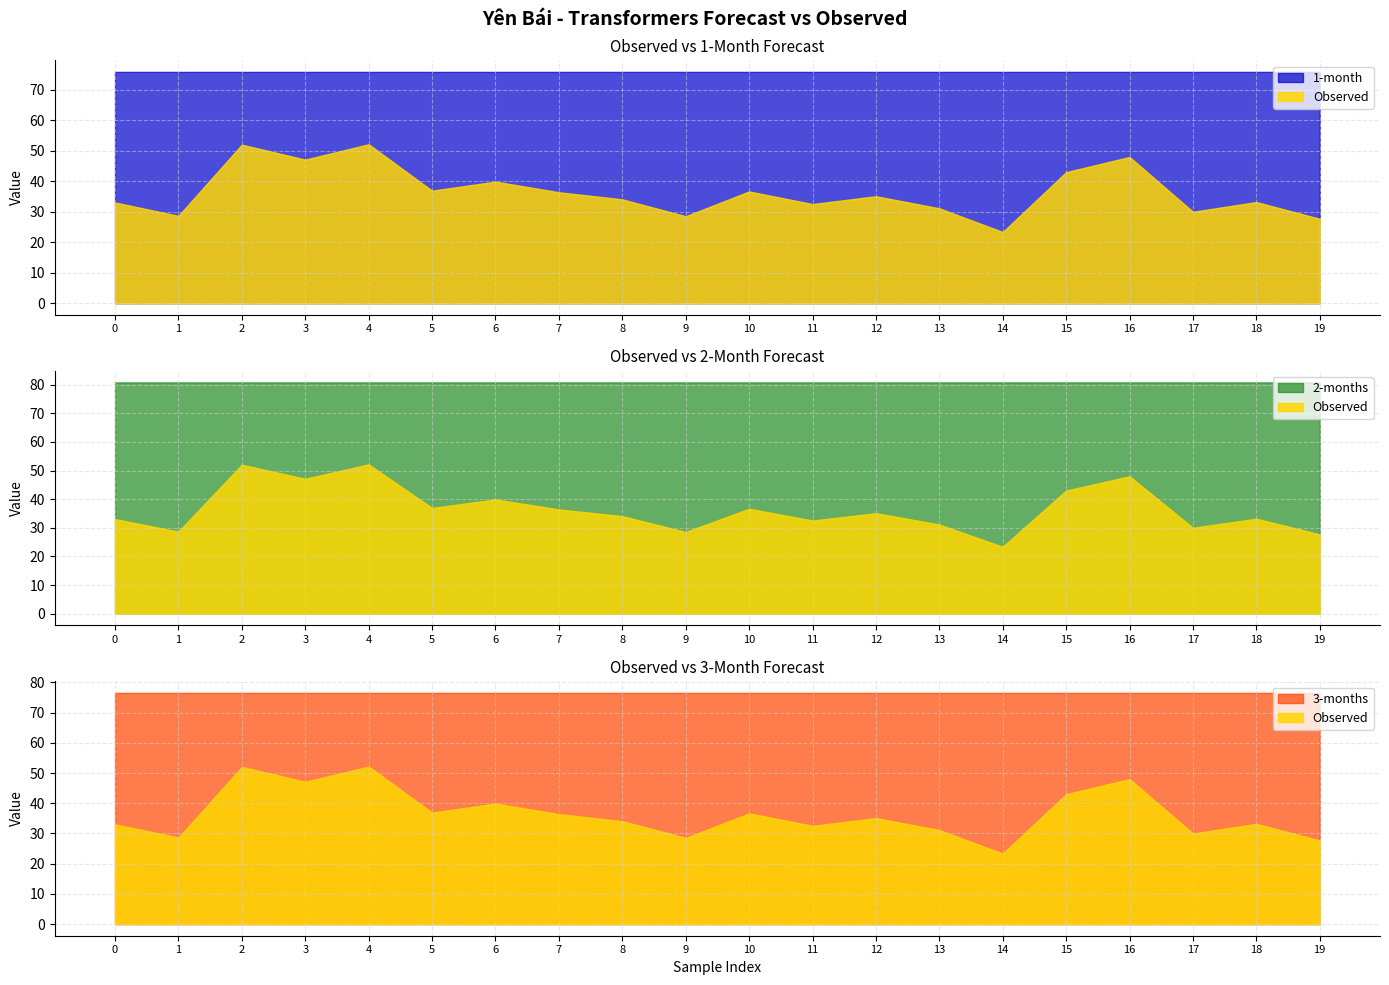

Which series has the largest total across all categories?

2-months